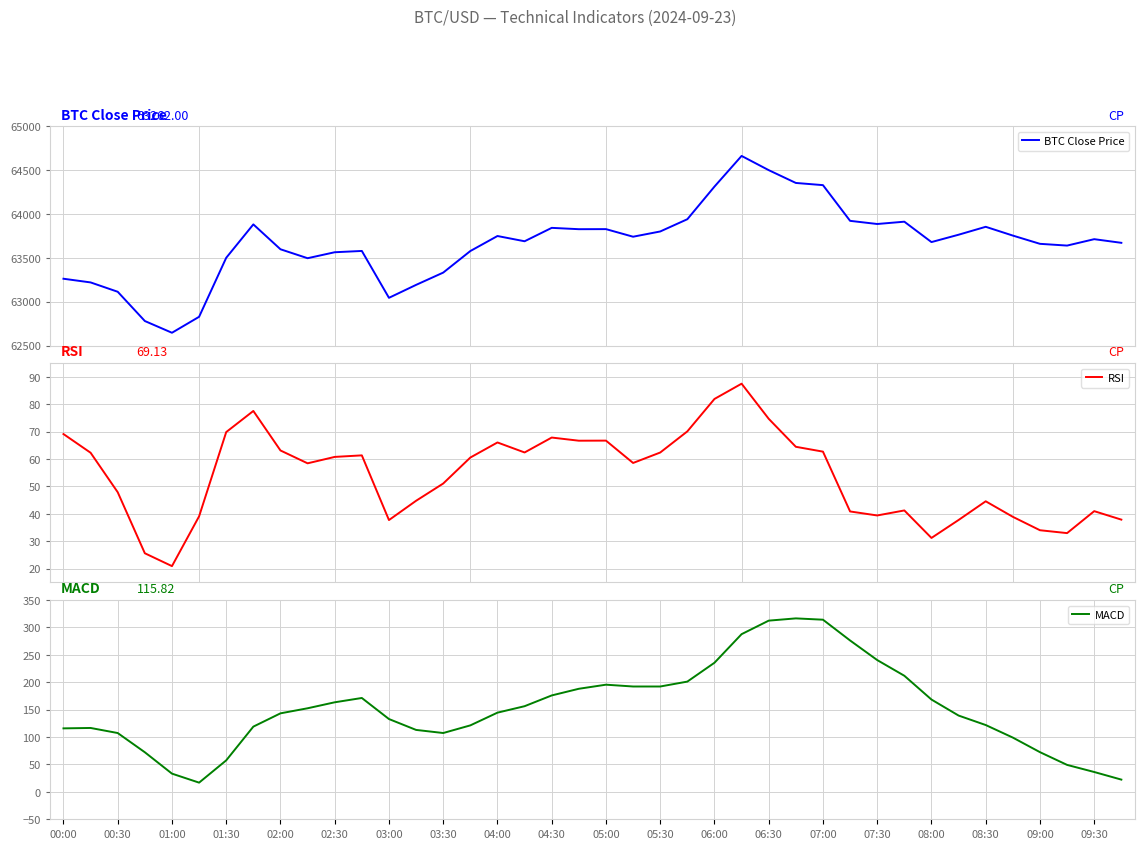

True or false: MACD has a value of 112.3 at 07:00.

False